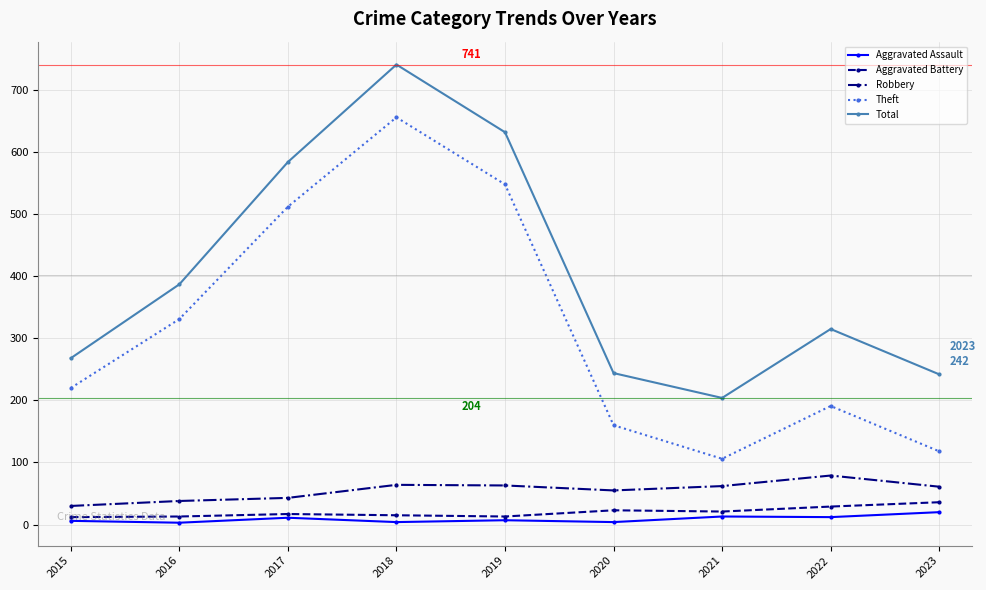

How many categories are shown in the chart?

9